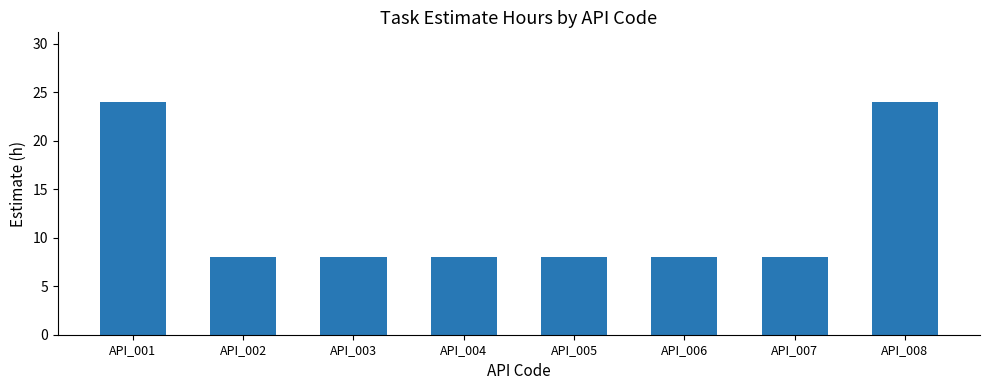

What is the value of the 3rd bar from the left?

8